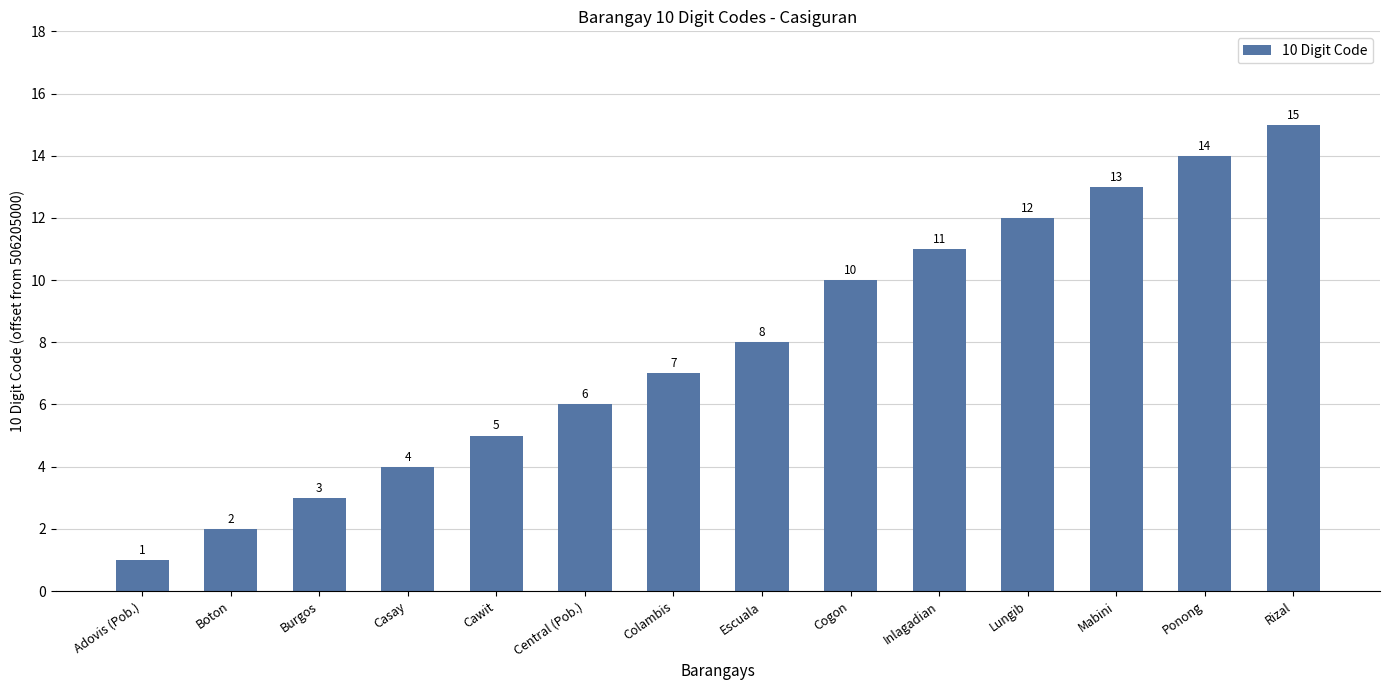

Which category has the highest value across all series?

Rizal